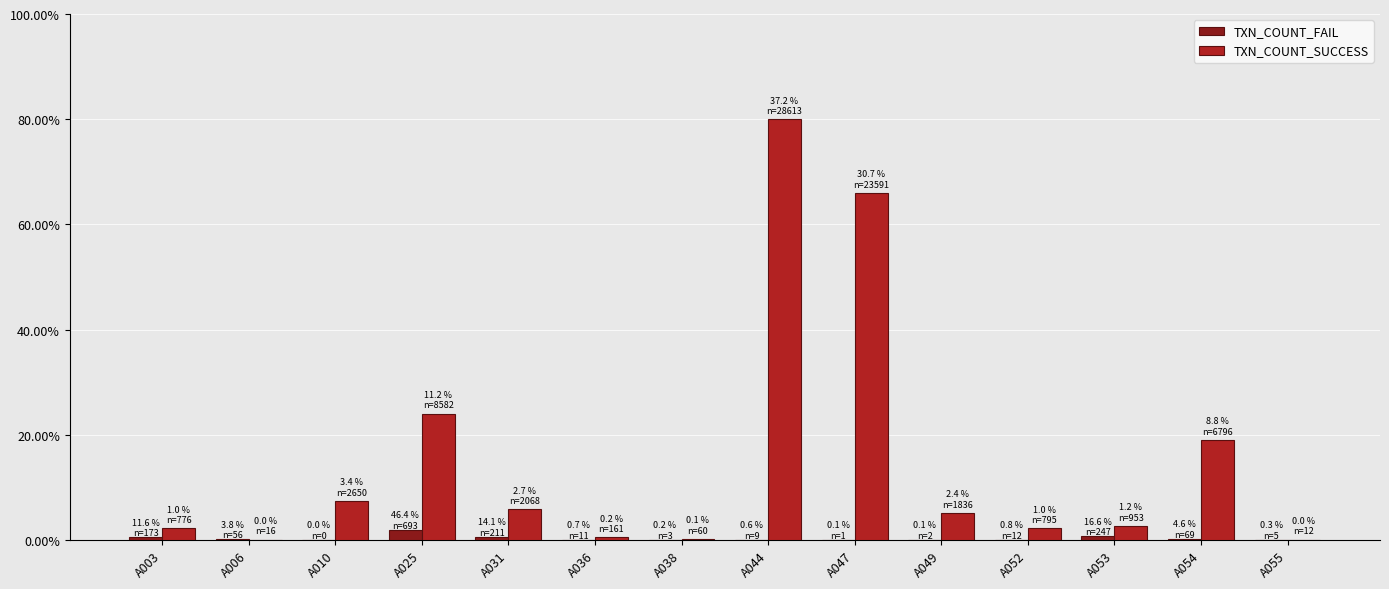

What are all the series names shown in the legend?

TXN_COUNT_FAIL, TXN_COUNT_SUCCESS